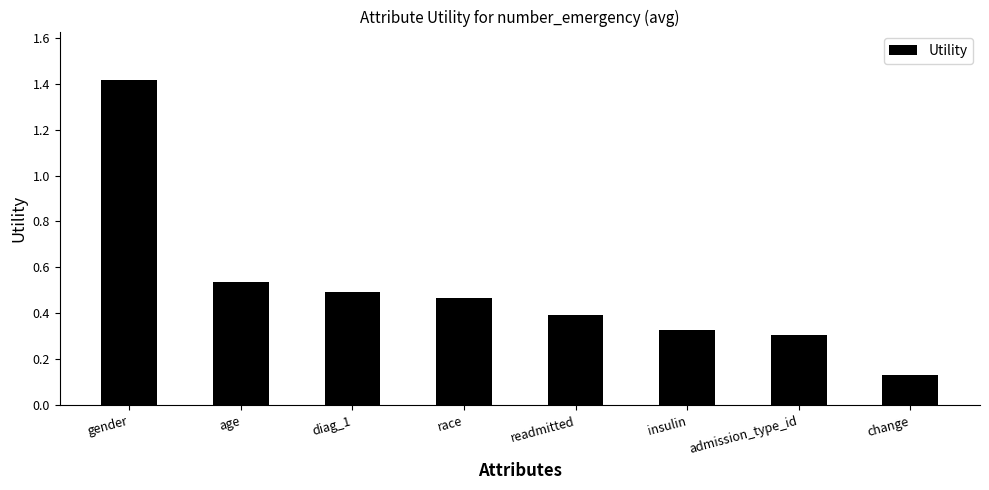

The chart shows a value of 0.2 at diag_1. True or false?

False